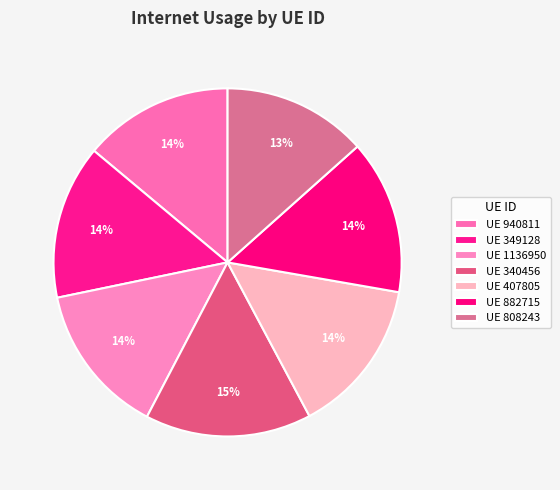

How many slices are in this pie chart?

7